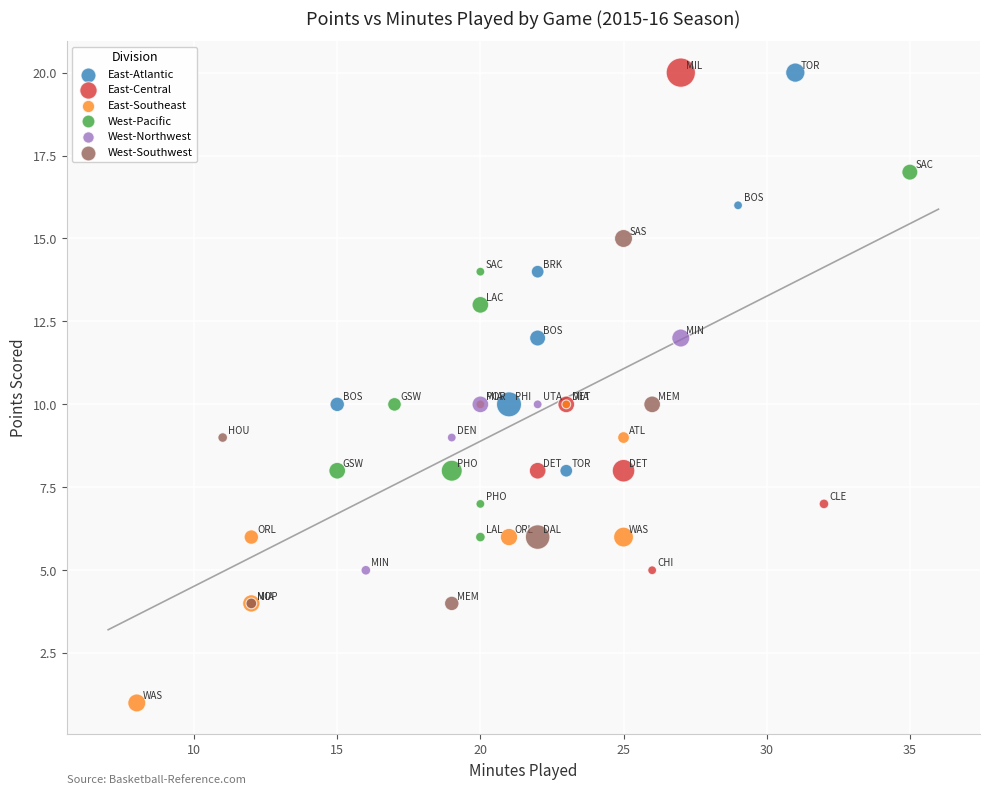

Which series contains the lowest Y value?

East-Southeast